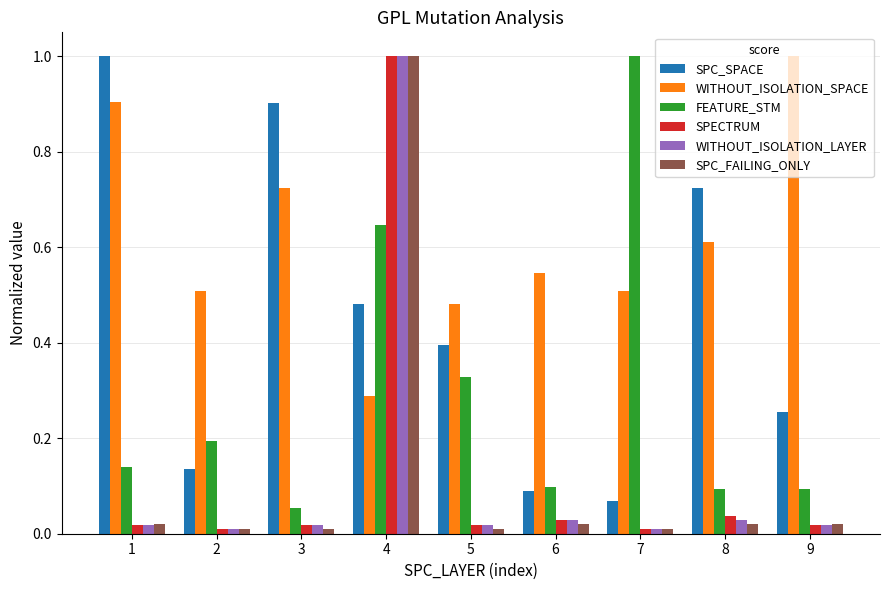

List the labels in order of SPC_SPACE value, largest first.

1, 3, 8, 4, 5, 9, 2, 6, 7